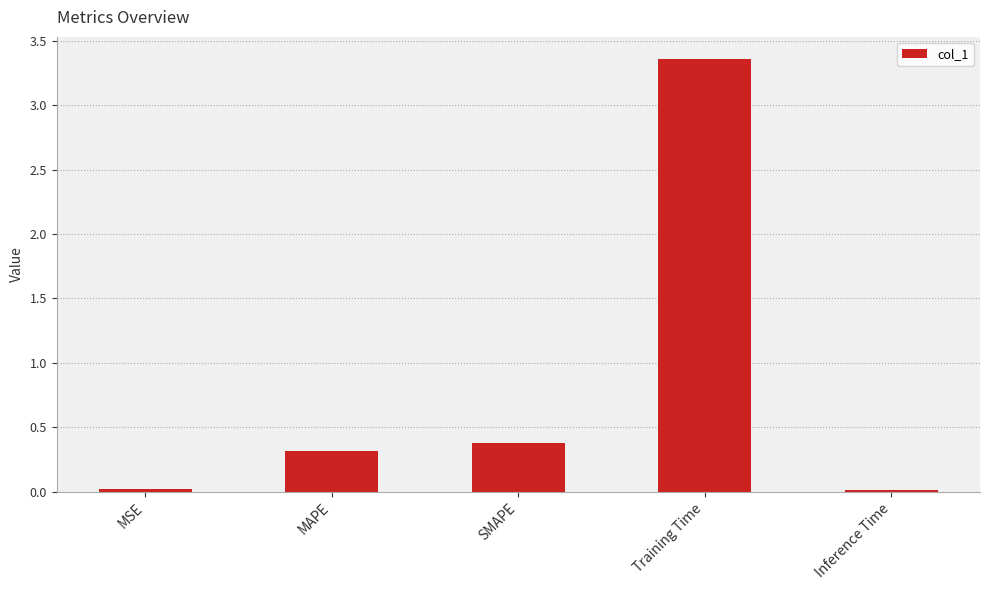

Which category has the highest value across all series?

Training Time